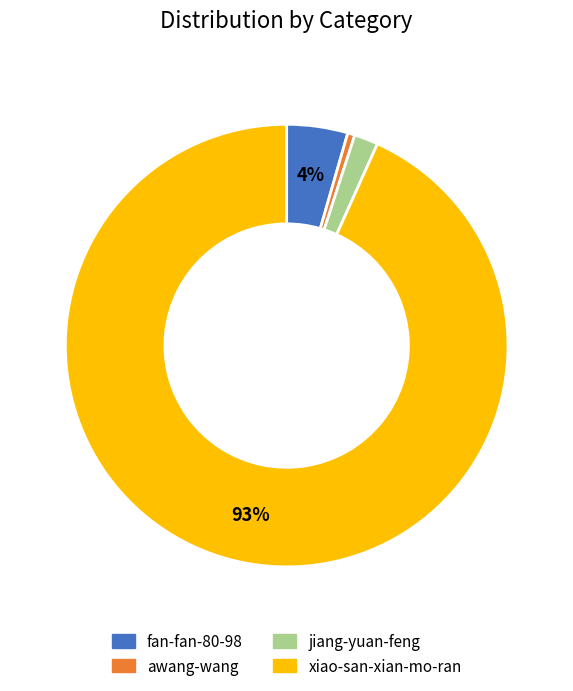

To the nearest percent, what portion does fan-fan-80-98 represent?

4%